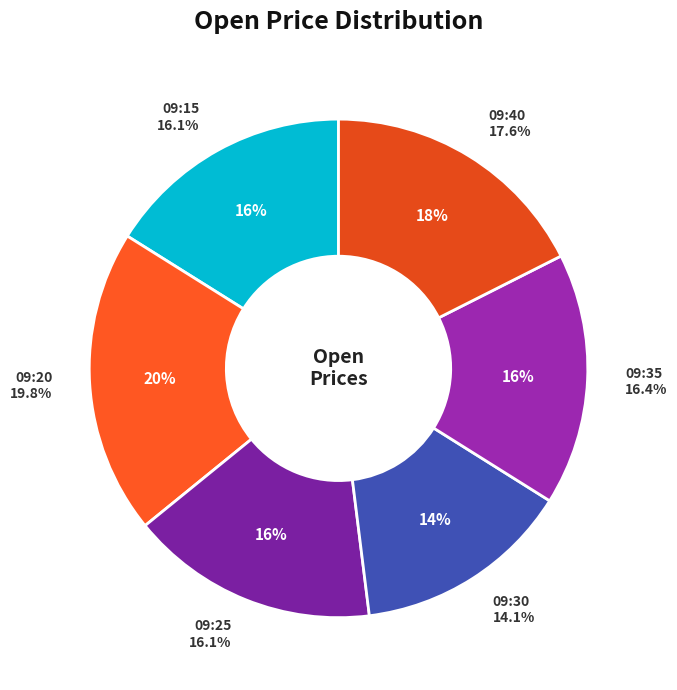

Combined, what portion of the pie is 09:30 and 09:15?

30.2%